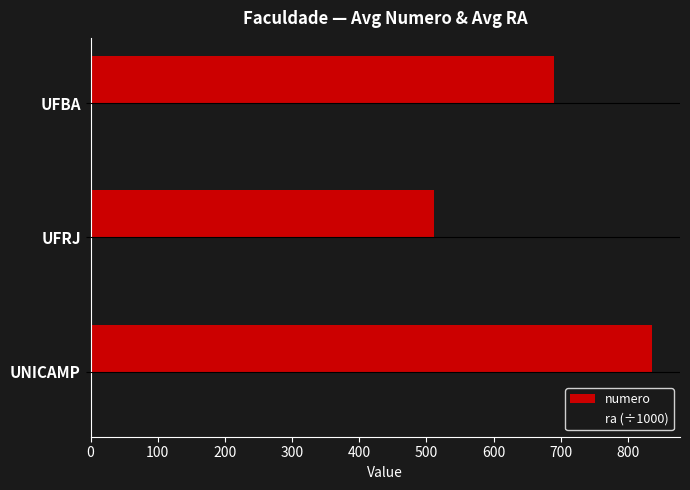

How many values in the numero series are below 690?

1